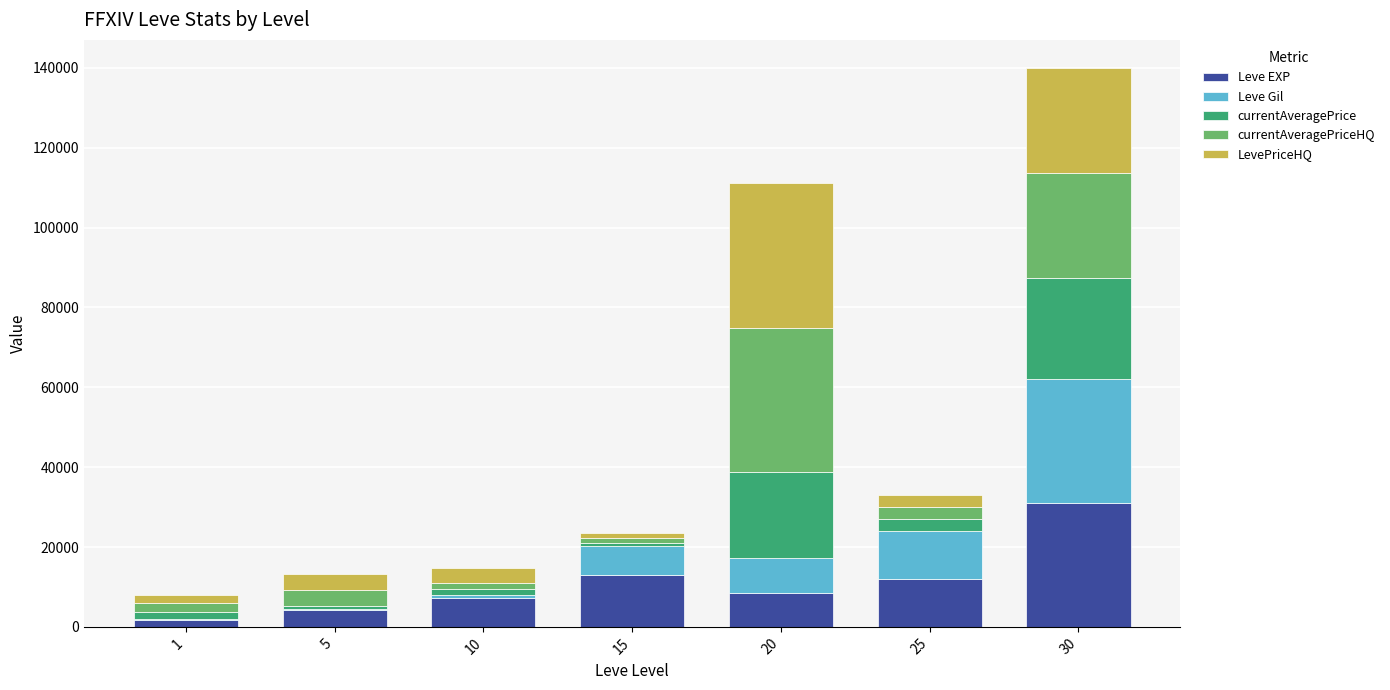

What is the maximum value for Leve EXP?

31070